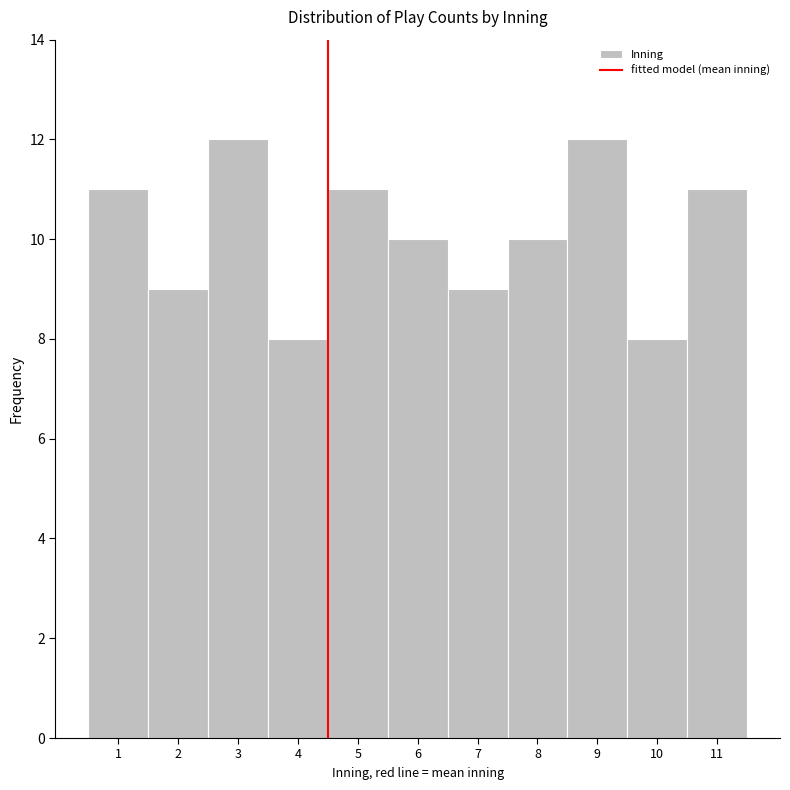

Reading left to right, transcribe this chart: for each bar, give the range it covers on the x-axis and its height. The values are not printed on the chart, so give them approximately, as read against the axis.

0.5 to 1.5: 11
1.5 to 2.5: 9
2.5 to 3.5: 12
3.5 to 4.5: 8
4.5 to 5.5: 11
5.5 to 6.5: 10
6.5 to 7.5: 9
7.5 to 8.5: 10
8.5 to 9.5: 12
9.5 to 10.5: 8
10.5 to 11.5: 11